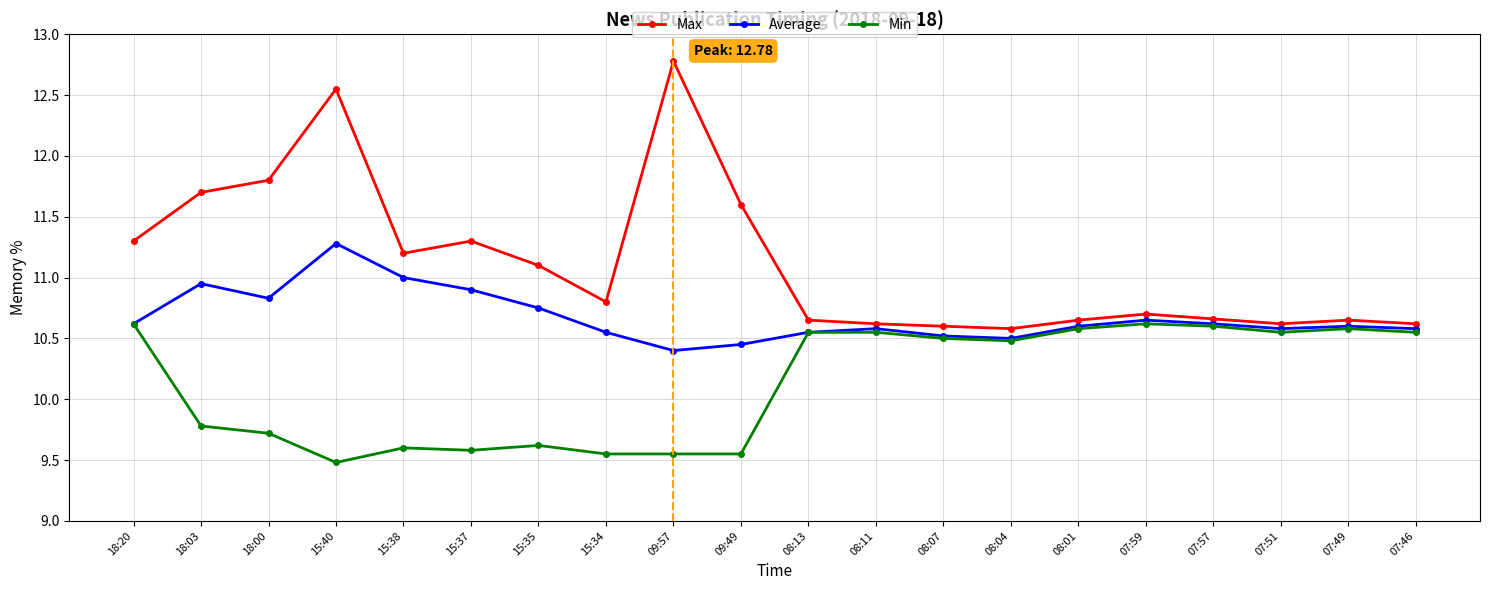

How many categories are shown in the chart?

20